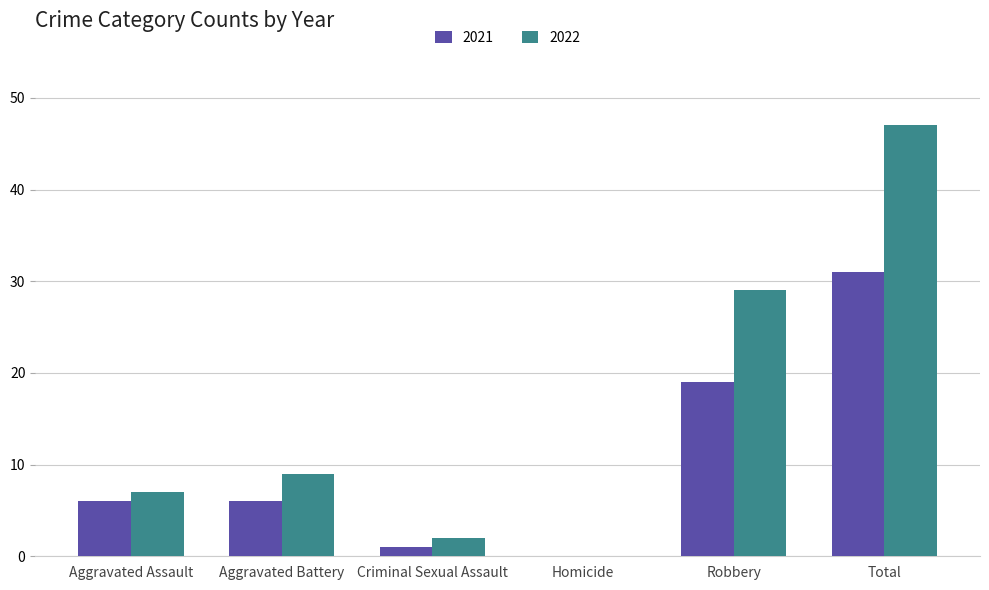

Is the value of 2022 at Total greater than the value of 2021 at Robbery?

Yes